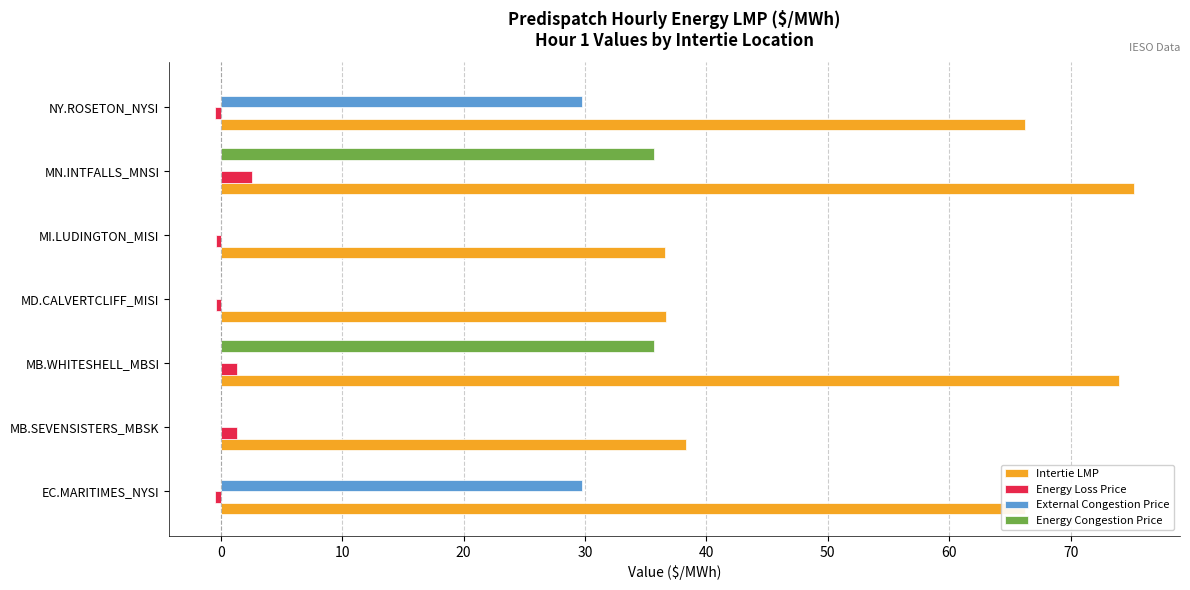

Which series has the largest total across all categories?

Intertie LMP